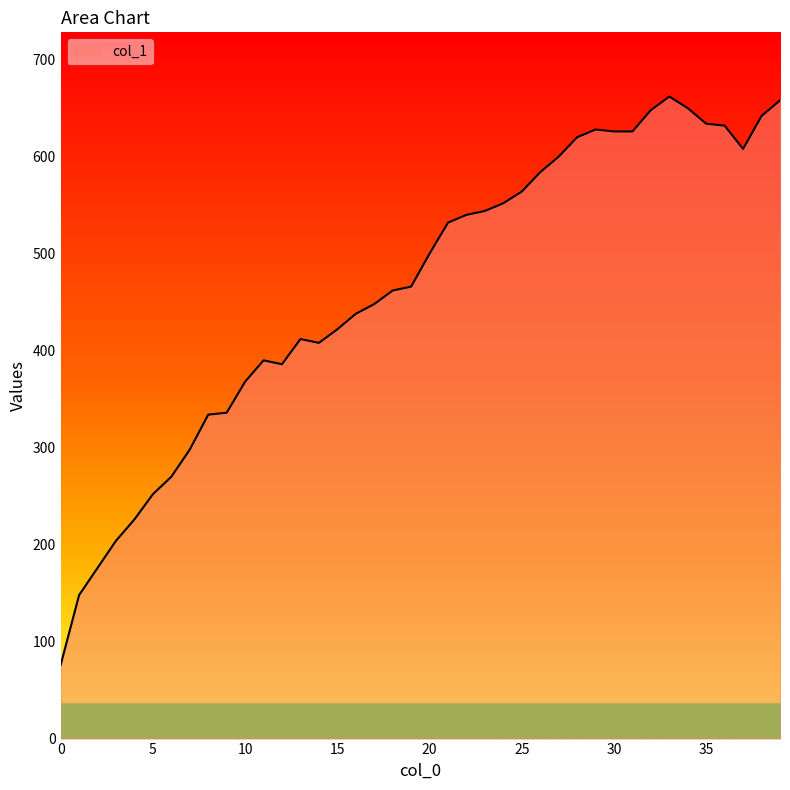

What is the greatest value displayed?

662